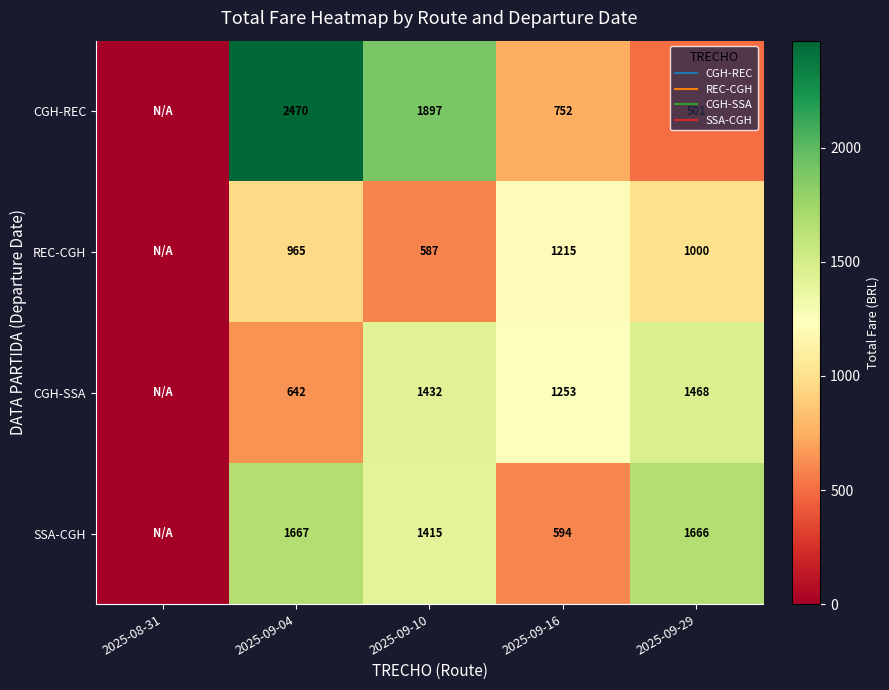

How many data points in SSA-CGH are less than 1415?

2